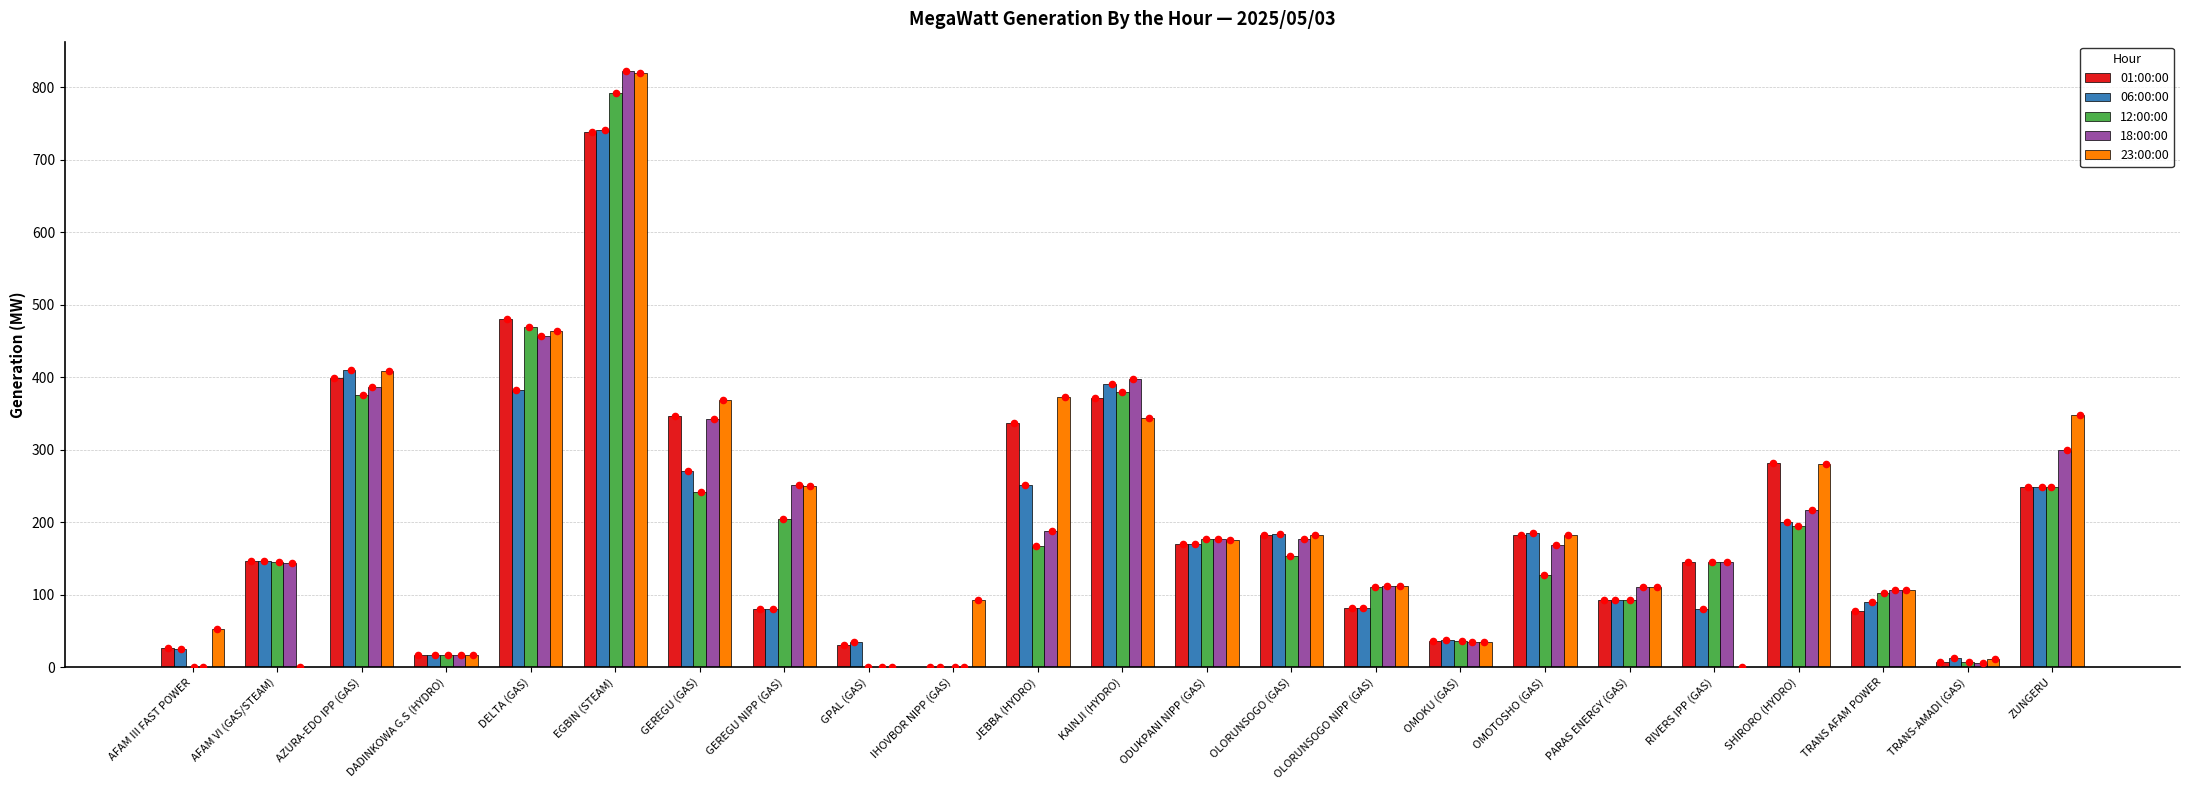

At which category is the sum across all series the highest?

EGBIN (STEAM)